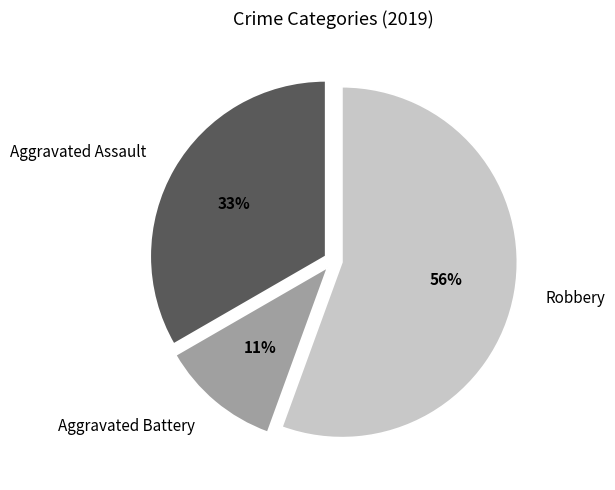

Is there a majority slice in this chart?

Yes